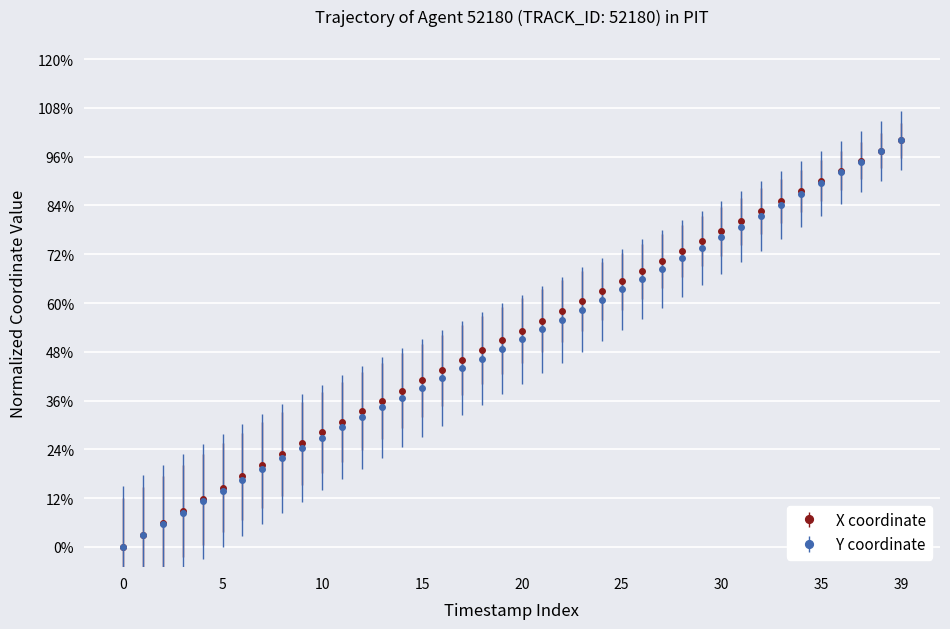

What is the label of the 14th point from the left?

13